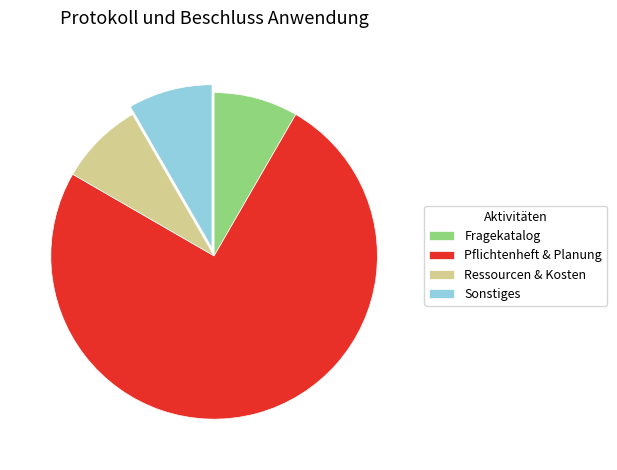

Is the sum of Fragekatalog and Sonstiges greater than half?

No